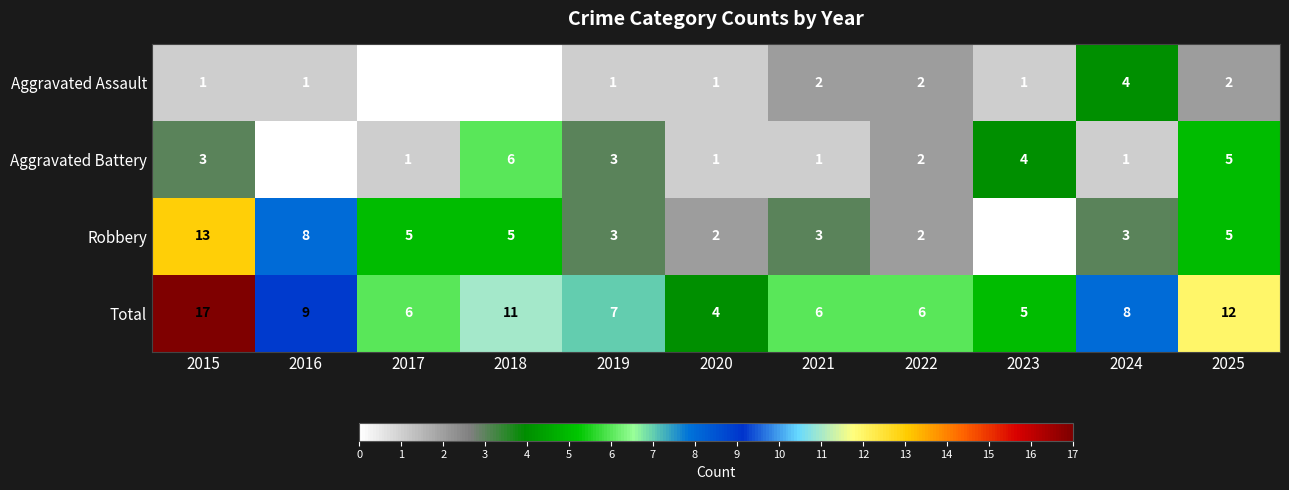

Where does the Total series first go above 7?

2015